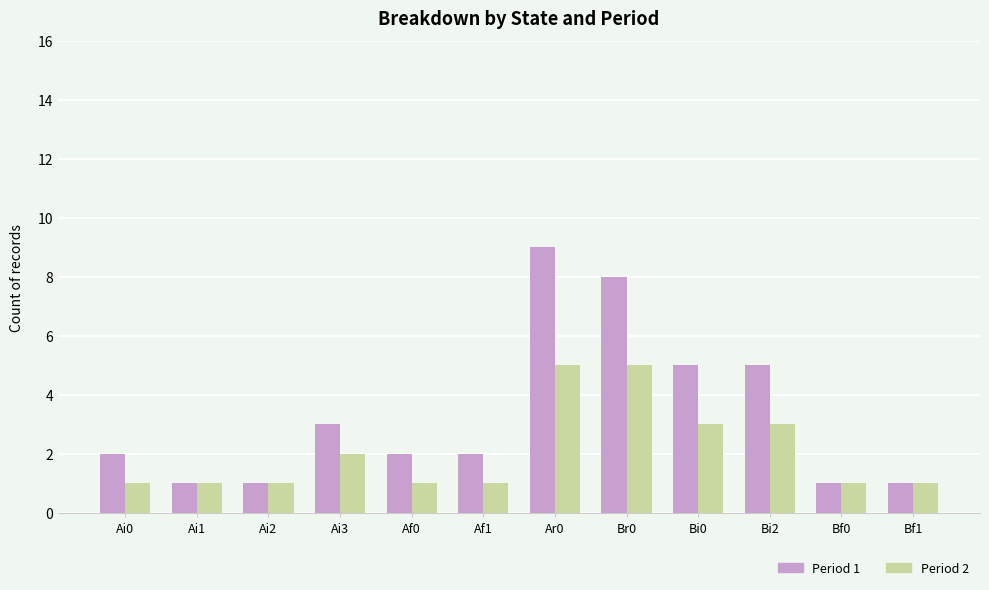

Between Ai3 and Bi2, which series saw the biggest shift?

Period 1